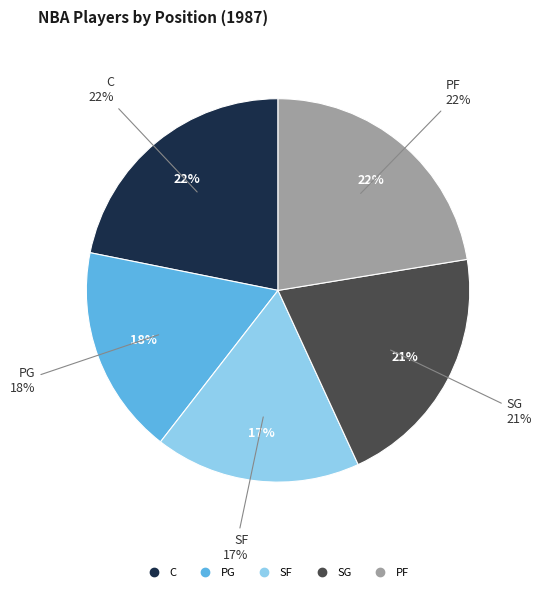

What is the largest slice in the pie chart?

PF